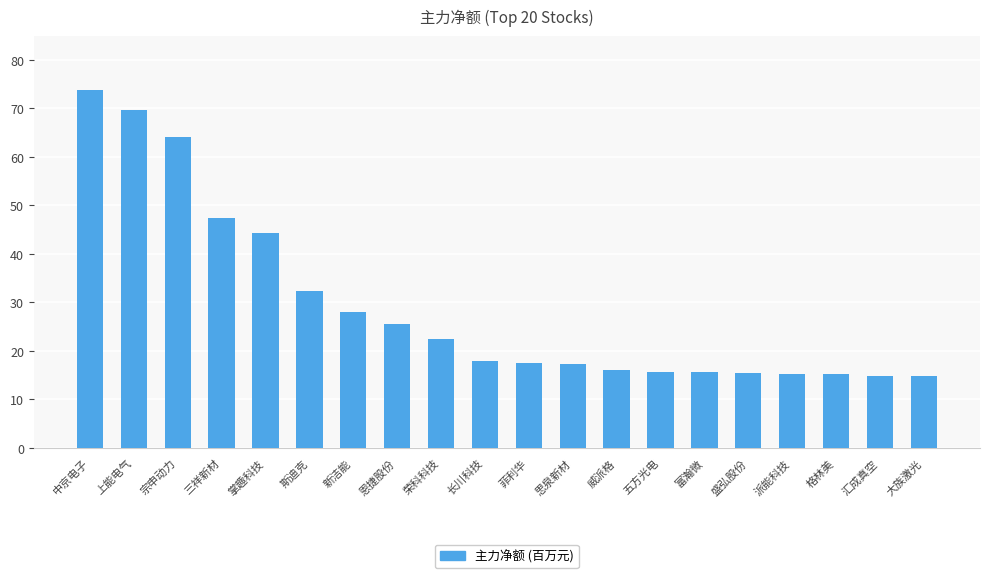

Are the bars grouped side by side (vs. stacked)?

No